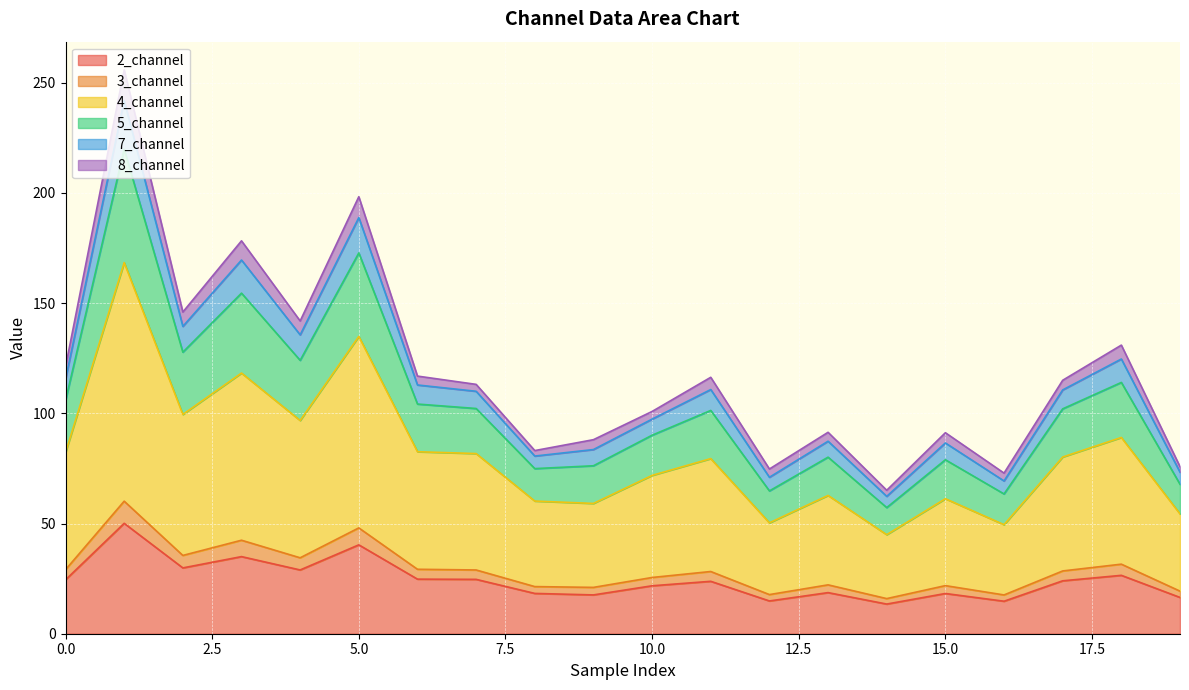

True or false: 2_channel has a value of 18.3 at 15.0.

True